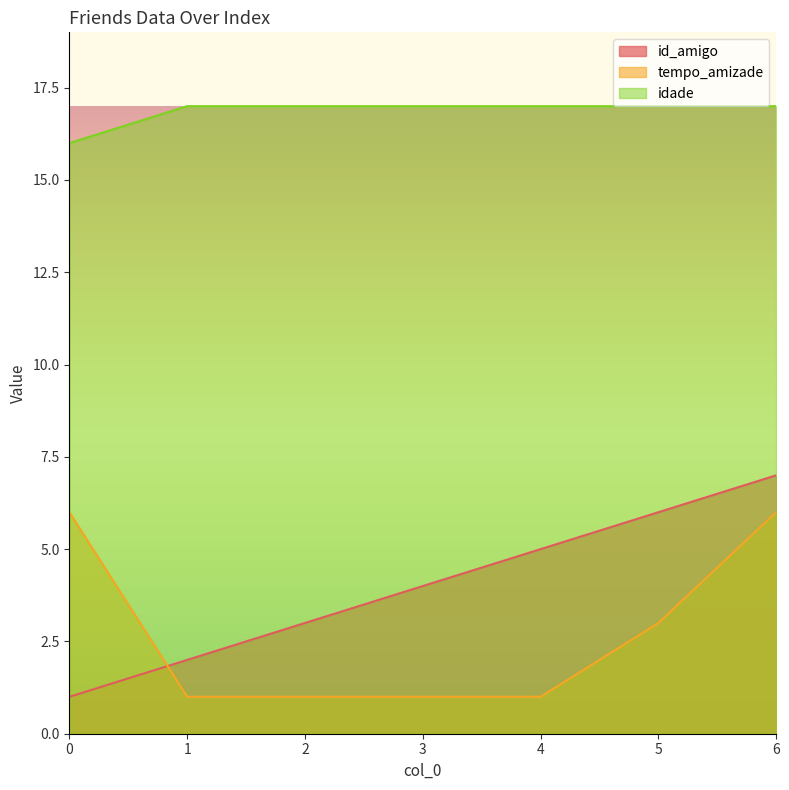

What is the sum of the idade values at 6 and 0?

33